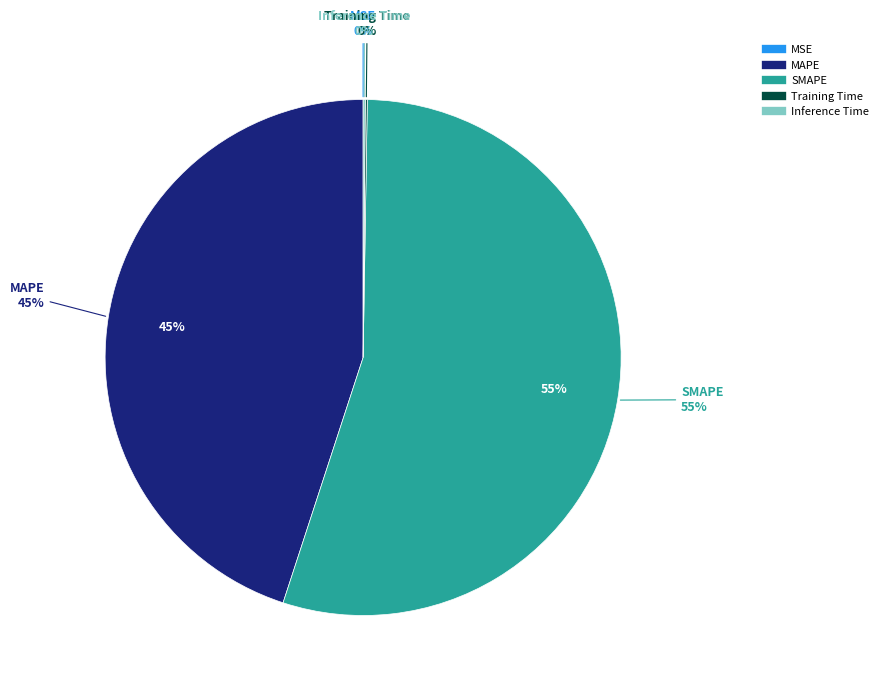

Which has a higher value, SMAPE or MSE?

SMAPE